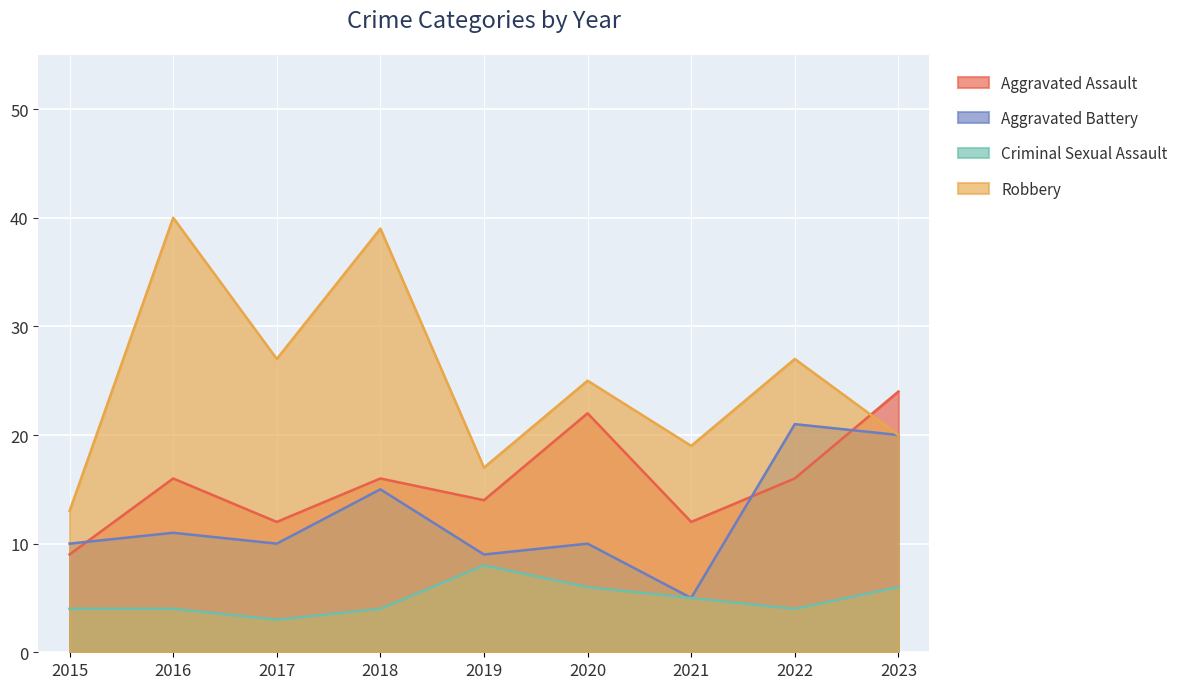

How many distinct data groups are displayed?

4